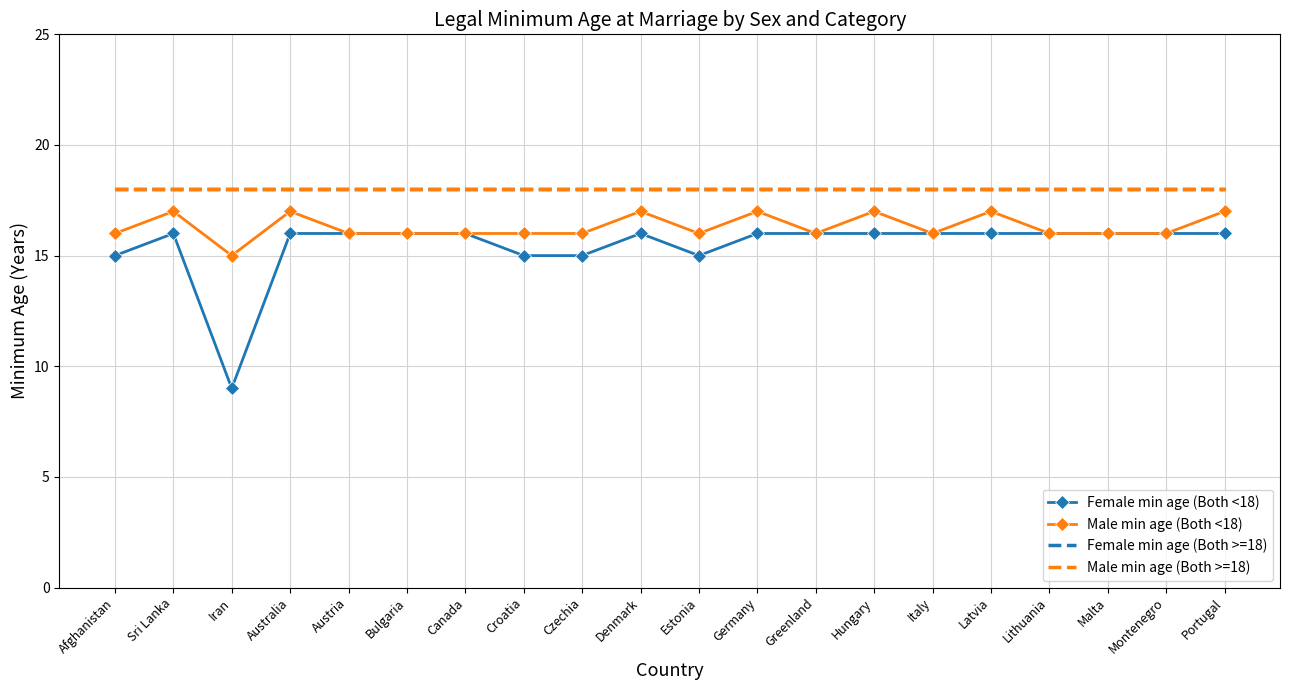

Is it true that Female min age (Both >=18) equals 18 at Afghanistan?

True